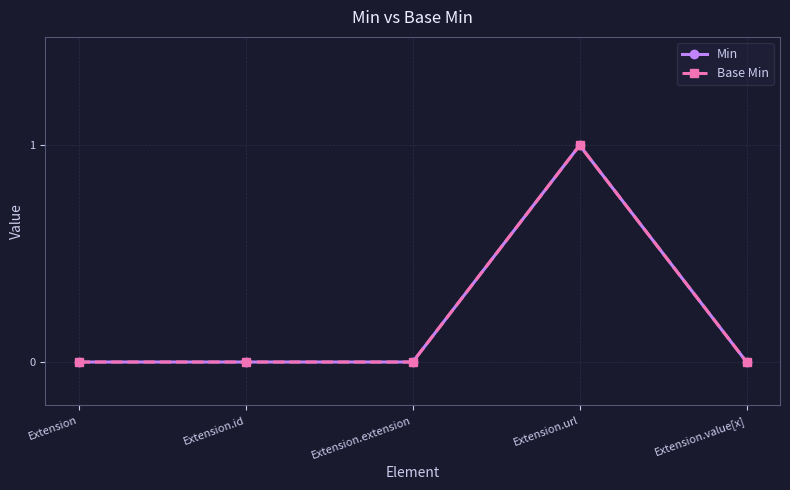

What is the sum of all Min values?

1